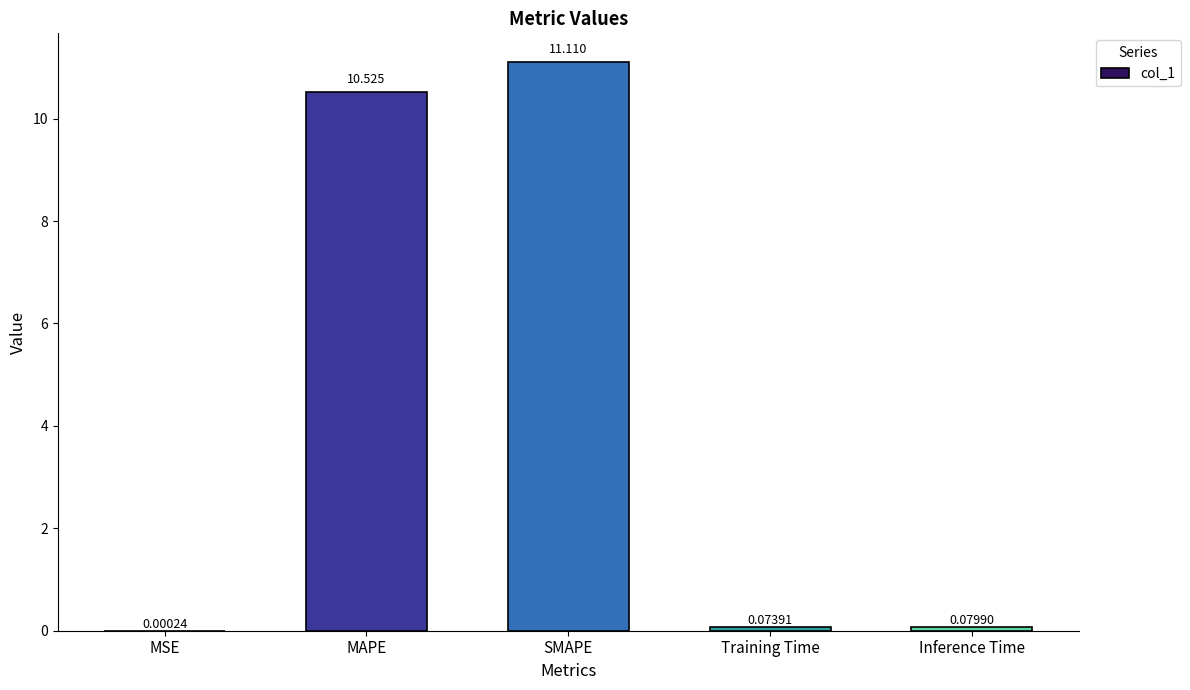

At which category does the chart reach its peak across all series?

SMAPE